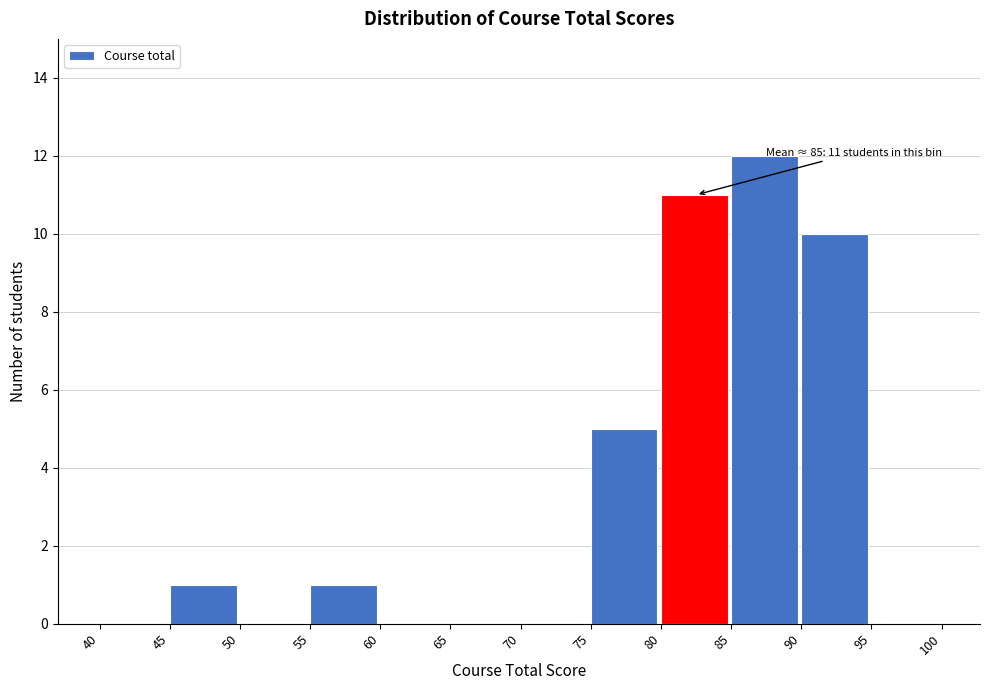

Over which range of the x-axis is the bar tallest?

85 to 90